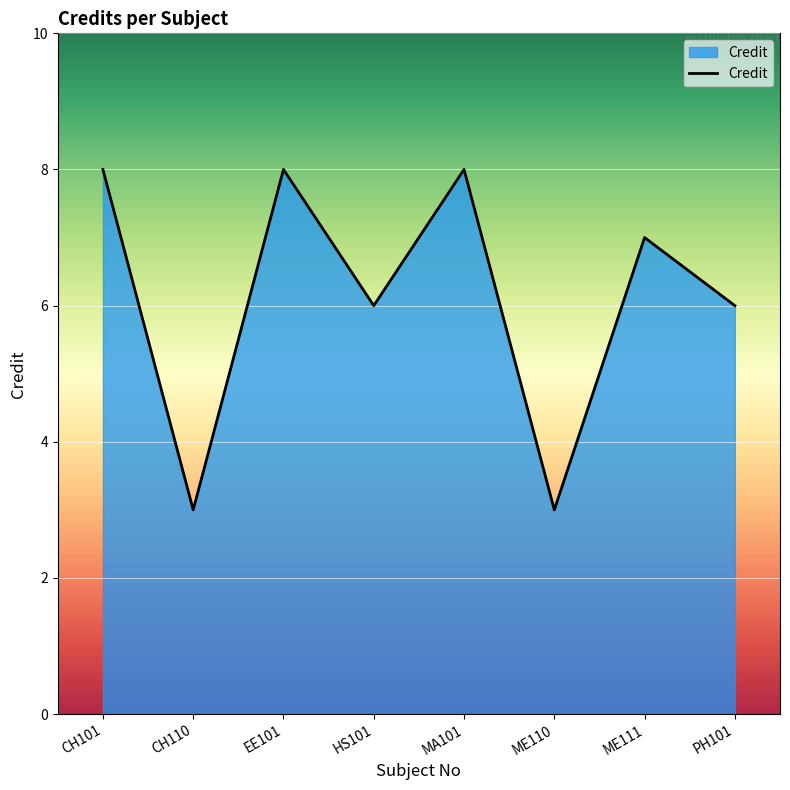

Which has a higher value, ME110 or ME111?

ME111